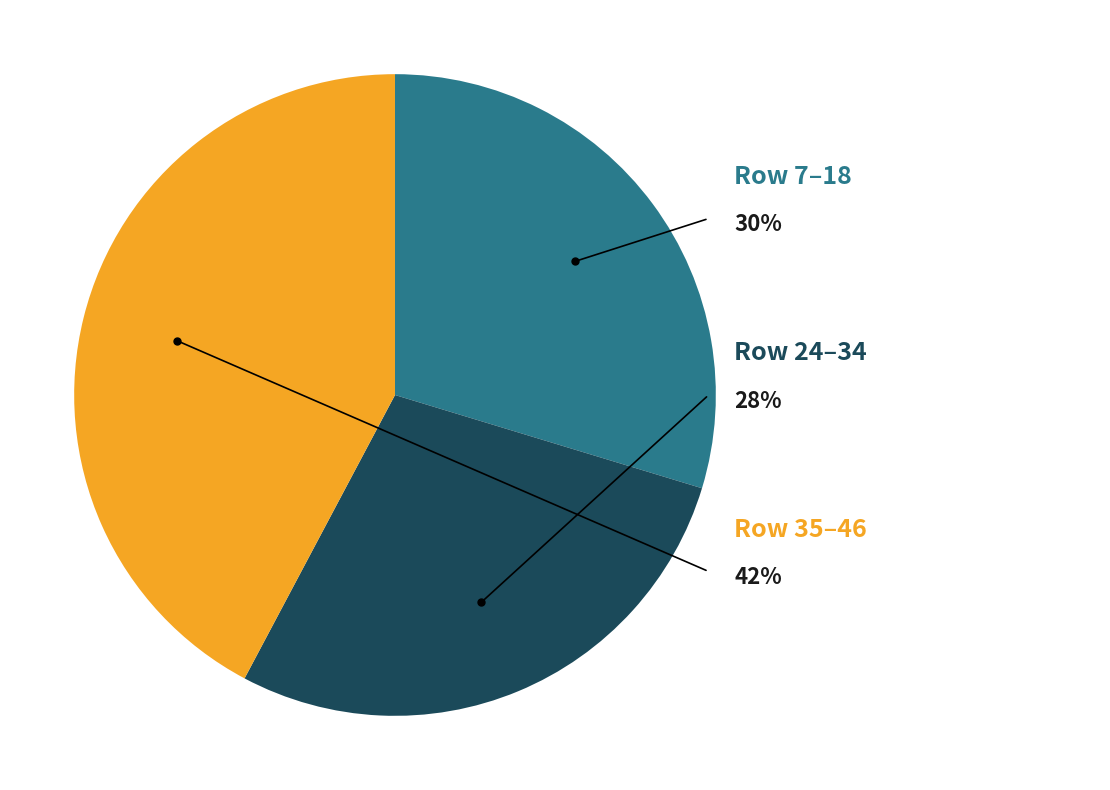

Between 45 and 34, which is larger?

45